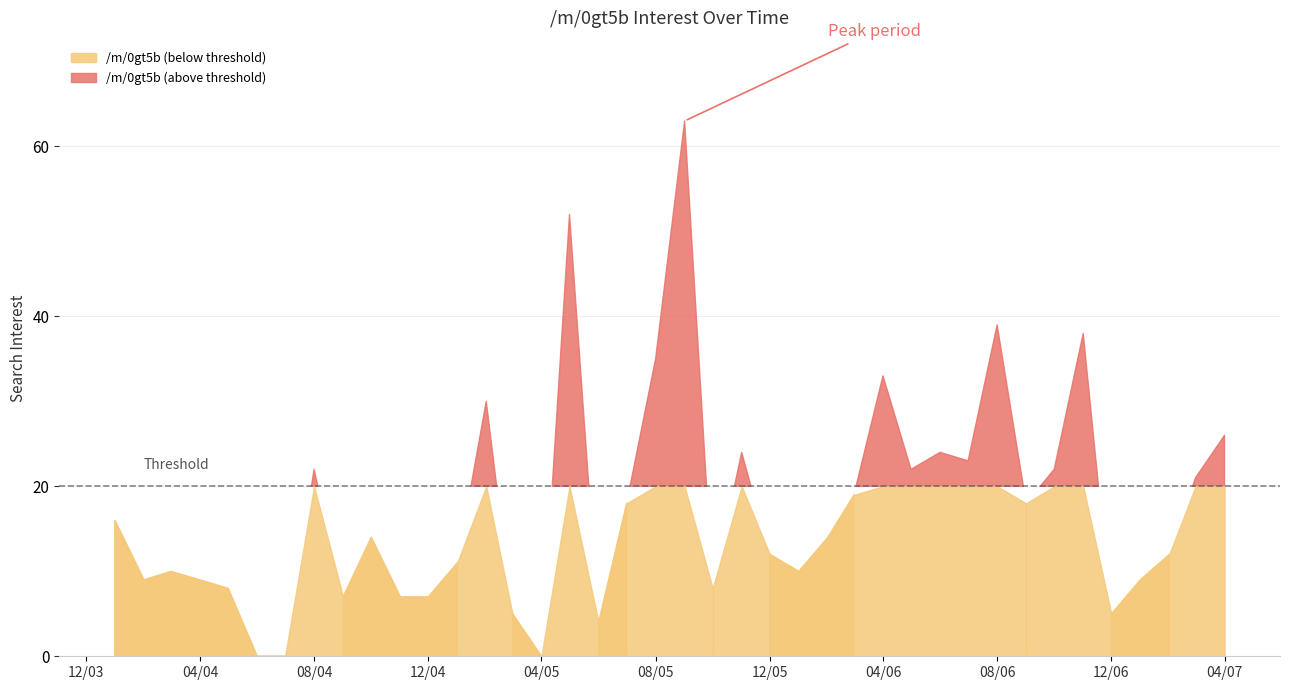

True or false: the data shows 5 at 2005-01-01.

False